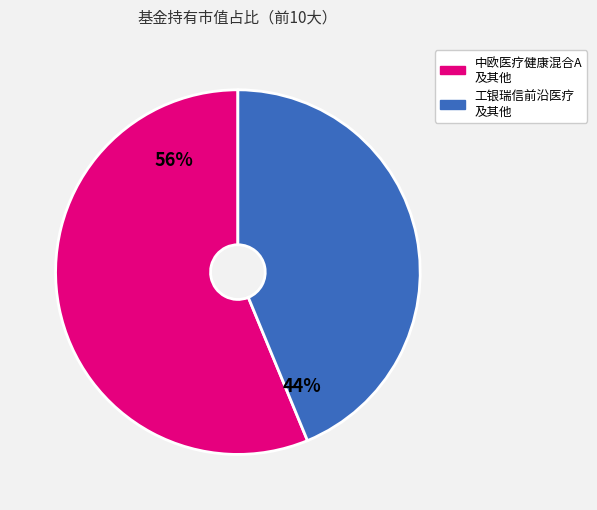

Does any single category account for the majority?

Yes